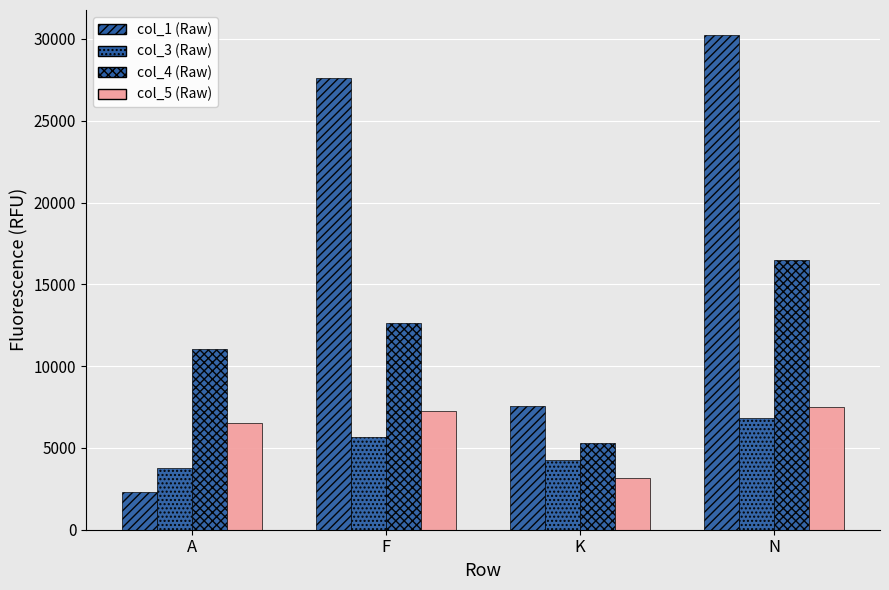

How many data points does each series have?

4